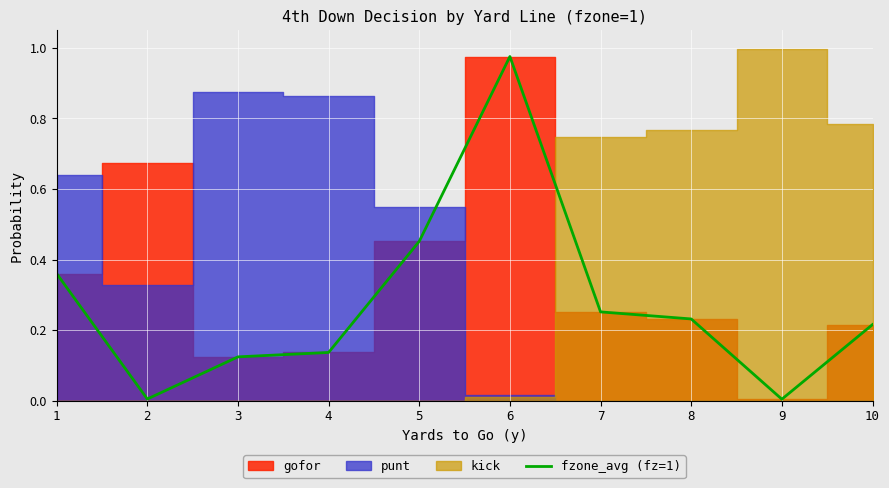

Reading left to right, extract all data points from this chart.

1=0.4	2=0.0	3=0.1	4=0.1	5=0.5	6=1.0	7=0.3	8=0.2	9=0.0	10=0.2